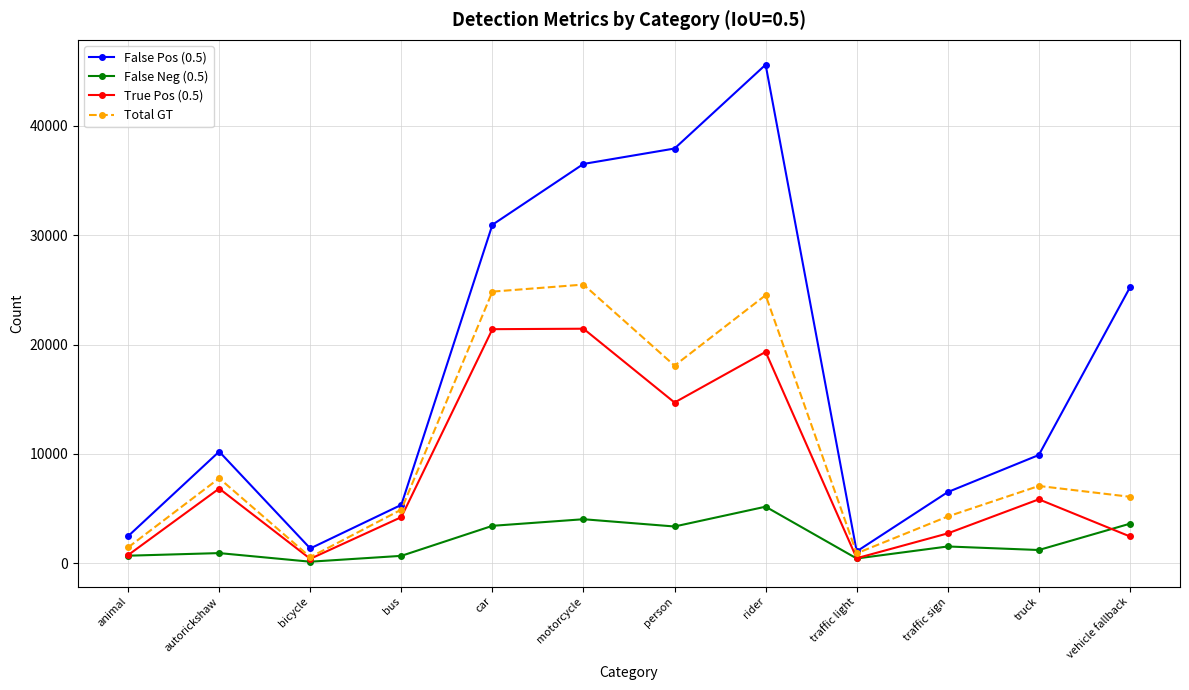

What is the label of the 5th point from the right?

rider